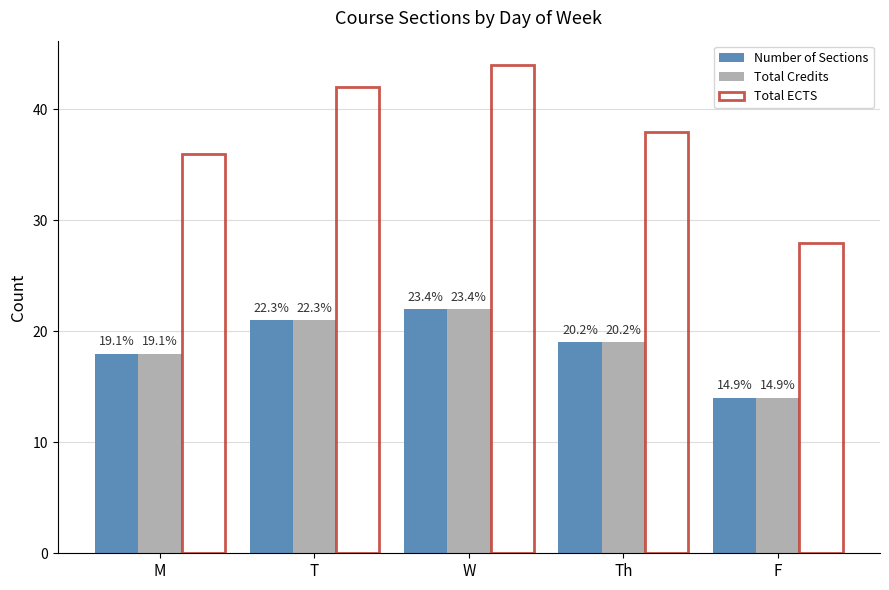

How many bars are there in total?

15